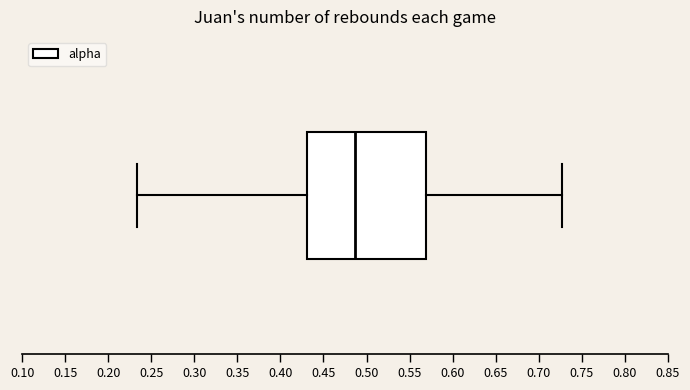

Read this box plot against the x-axis: the position of the median line, the range covered by the box, and the ends of both whiskers. The values are not printed on the chart, so give them approximately, as read against the axis.

median 0.485, box 0.430 to 0.570, whiskers 0.235 to 0.725